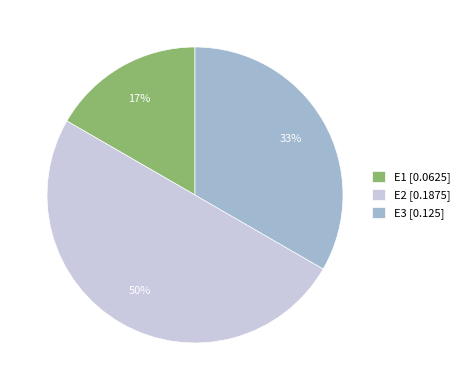

To the nearest percent, what portion does E1 represent?

17%